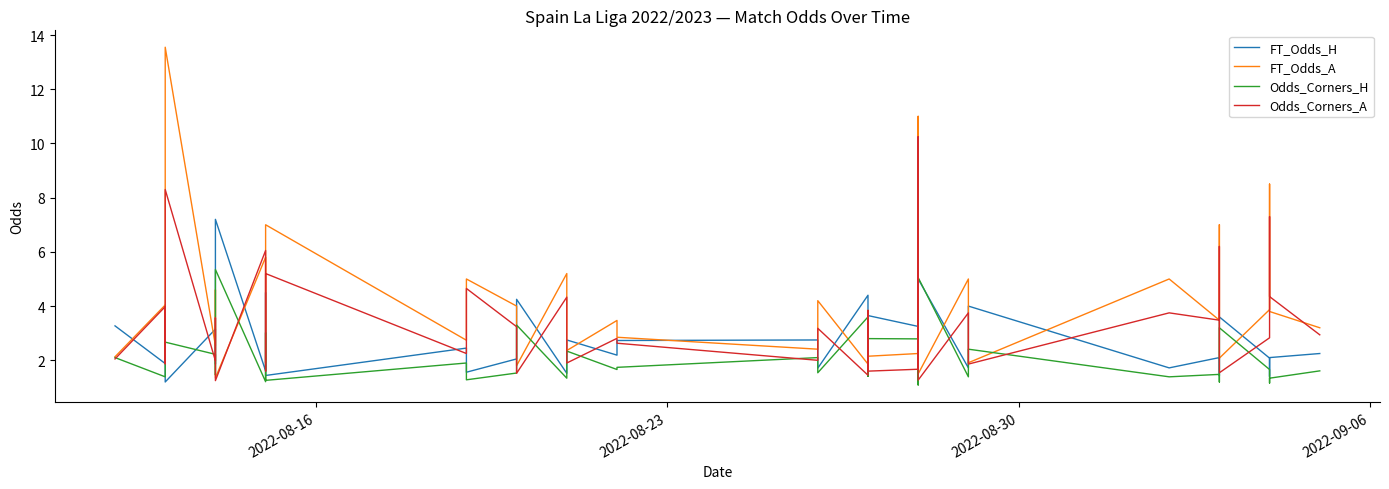

How many interior local valleys does the FT_Odds_H series have?

15